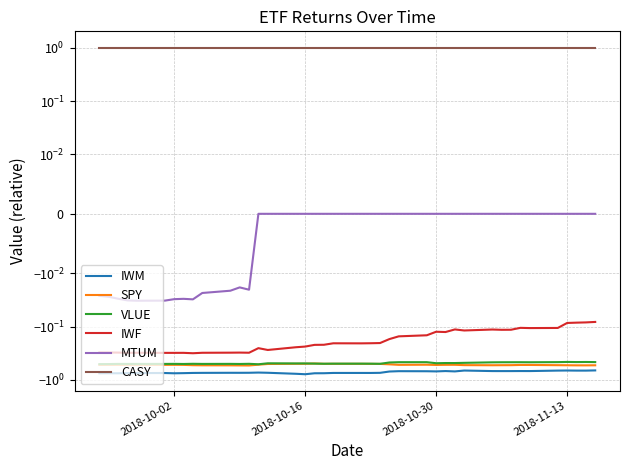

True or false: CASY and IWM intersect in this chart.

False